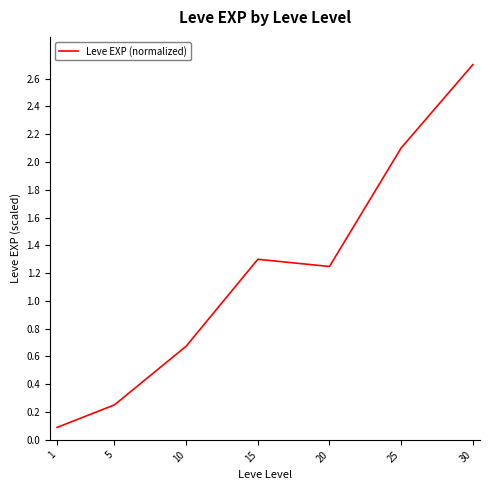

What is the change in value from 1 to 20?

+1.2